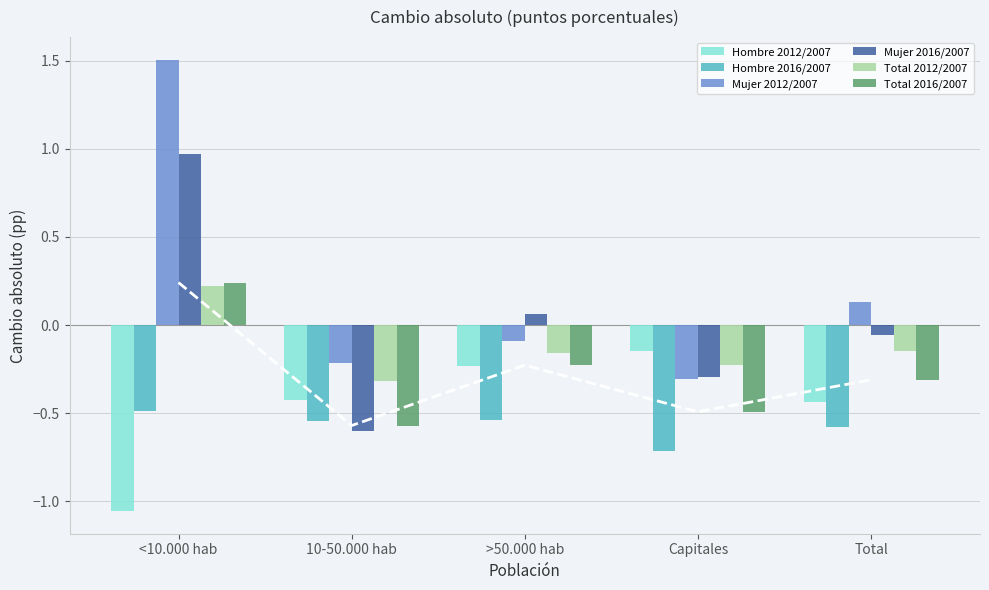

Which category has the lowest value across all series?

<10.000 hab